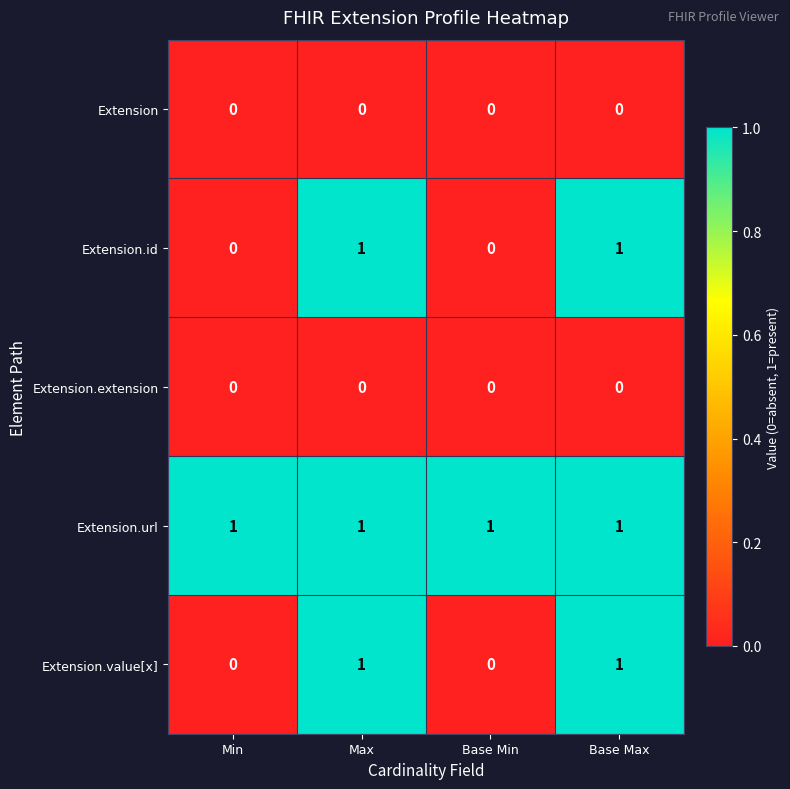

Which series has the largest total across all categories?

Extension.url